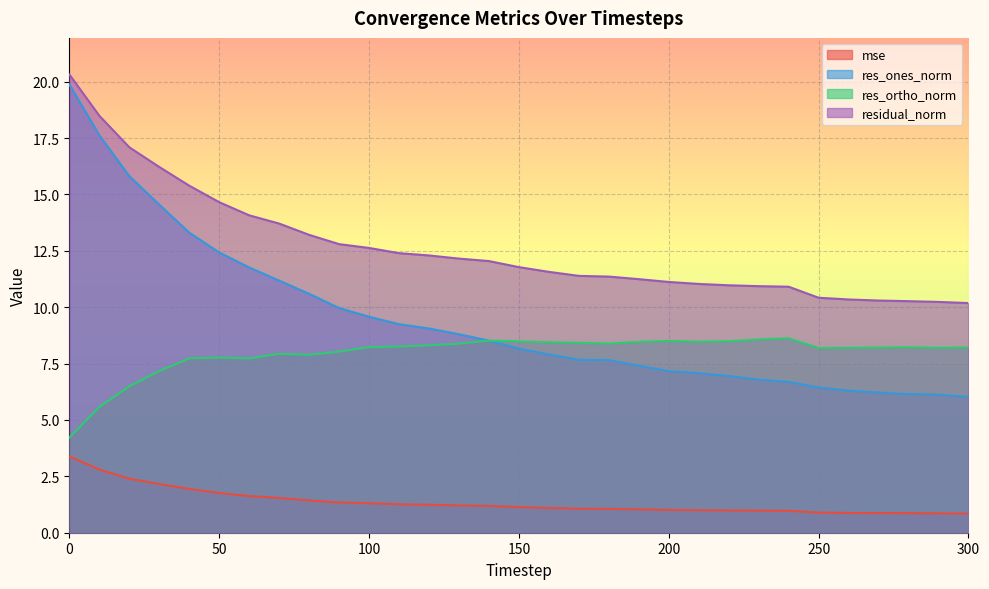

Is the value of mse at 100 greater than the value of res_ortho_norm at 120?

No